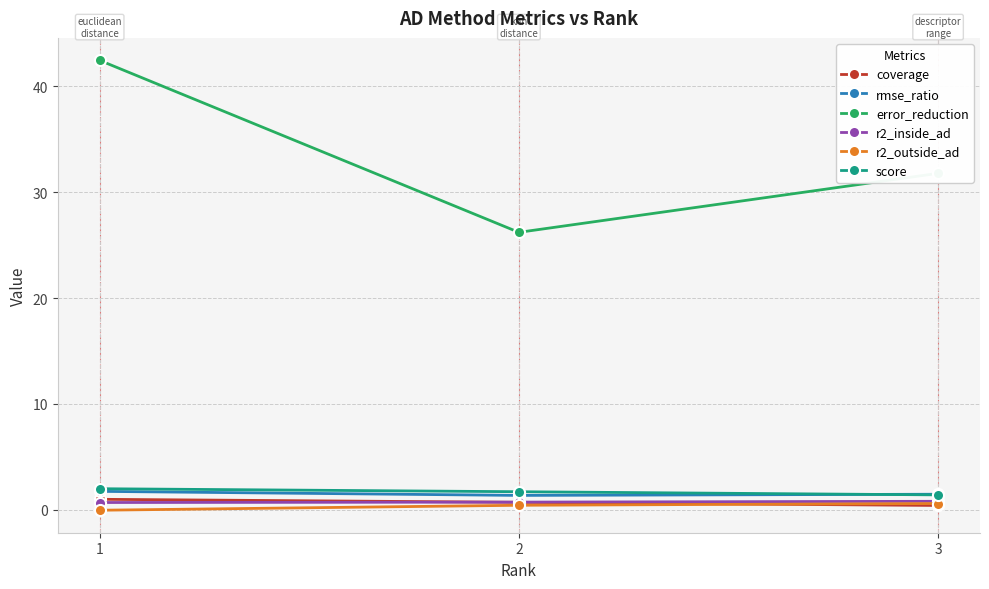

Which label corresponds to the largest value in the chart?

1